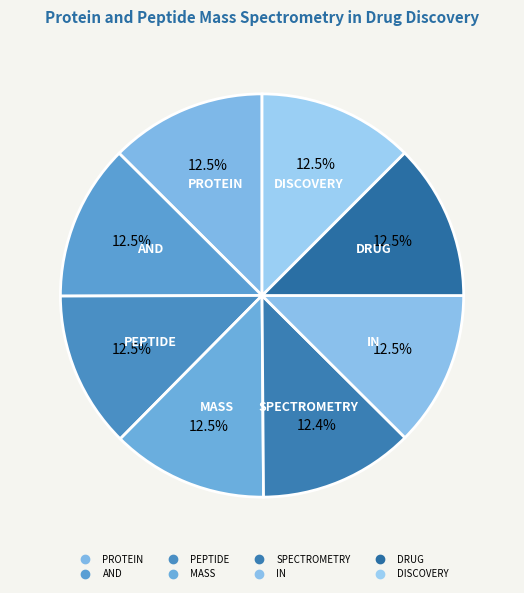

To the nearest percent, what is the average slice percentage?

12%